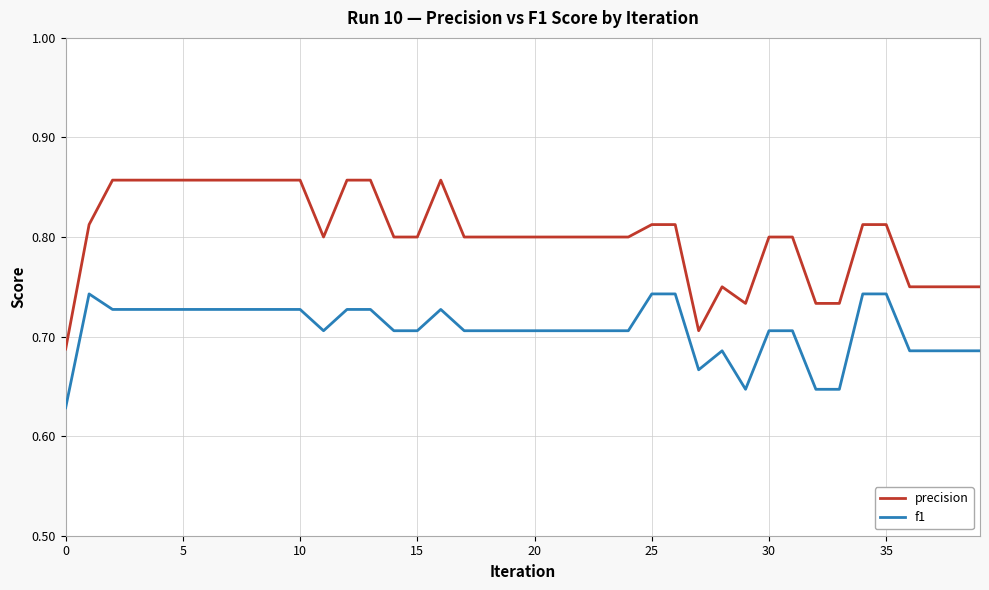

True or false: precision and f1 cross at least once.

False